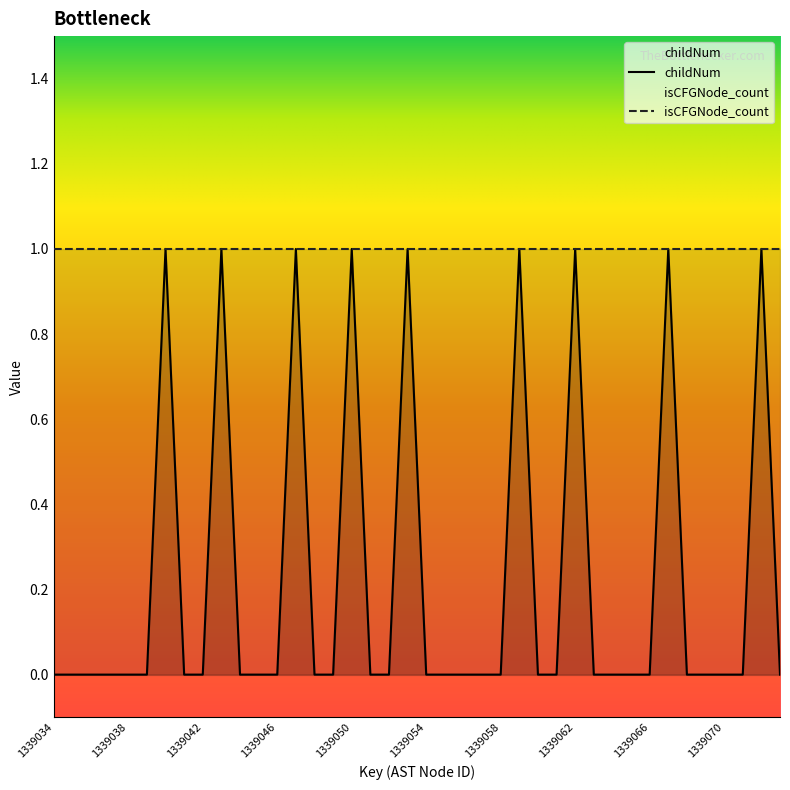

Count the values in the range 0 to 1.

40